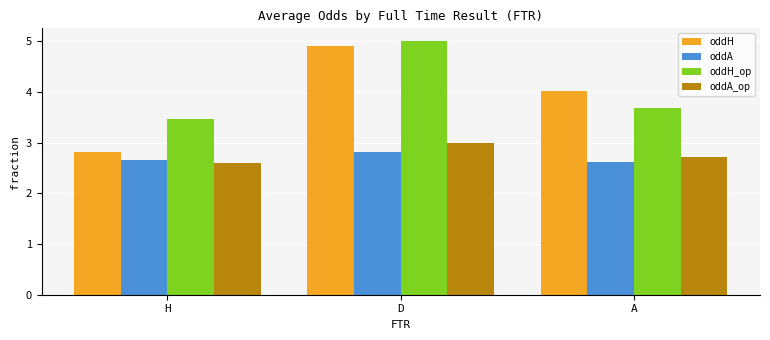

What is the difference between the highest and lowest values at A?

1.4